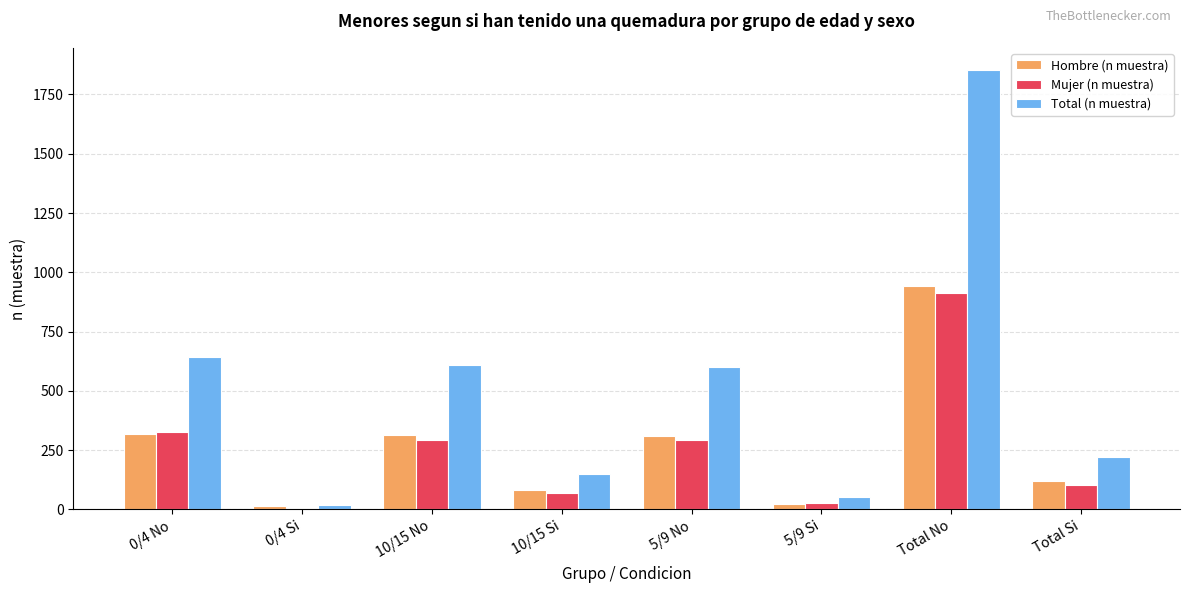

What is the total value across all series at Total Si?

444